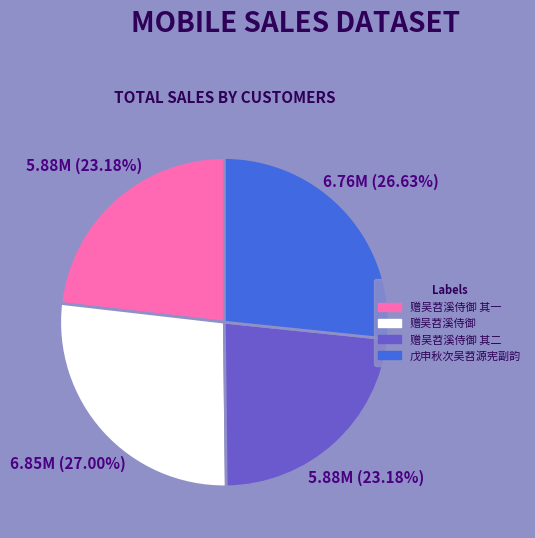

Is there a majority slice in this chart?

No